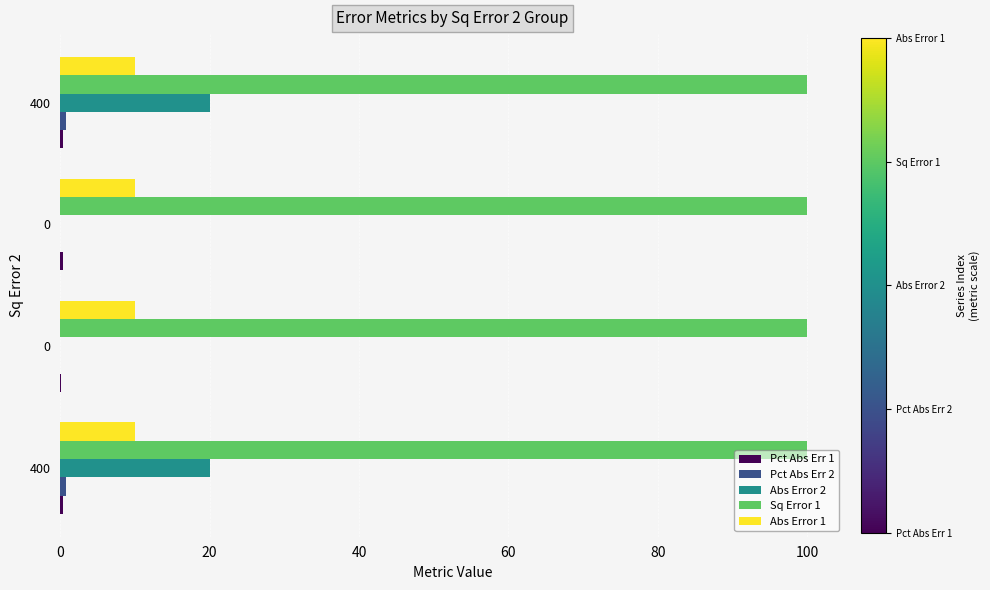

What is the sum of all Sq Error 1 values?

400.0